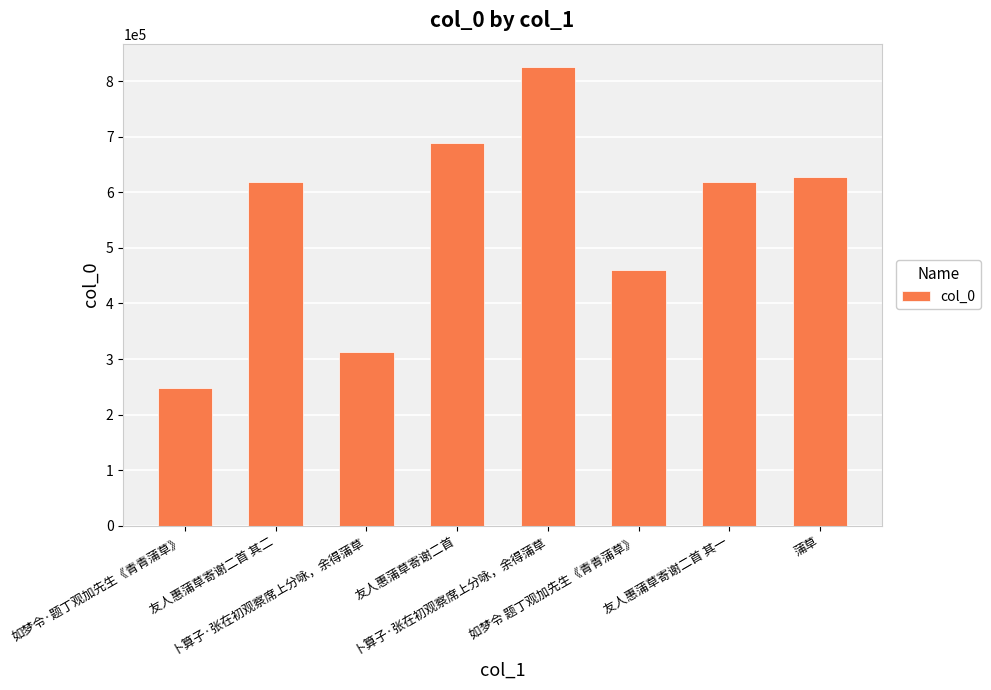

How many bars are there in total?

8